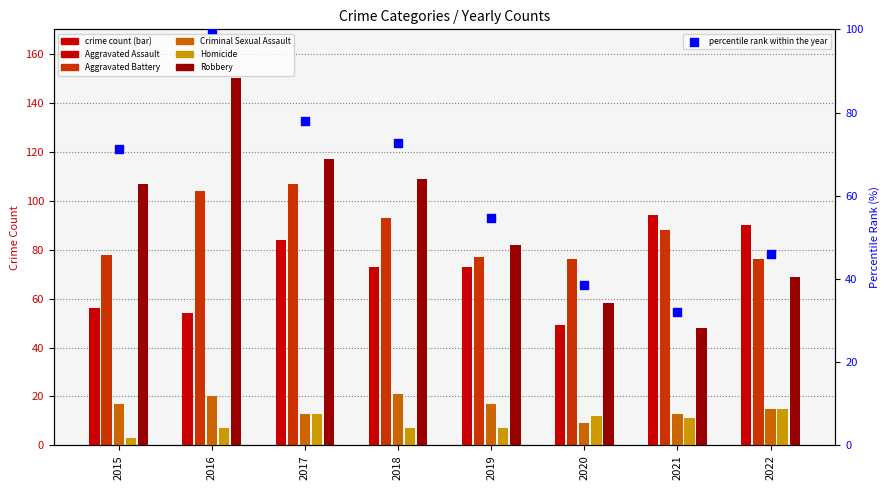

Which series contains the lowest Y value?

Homicide